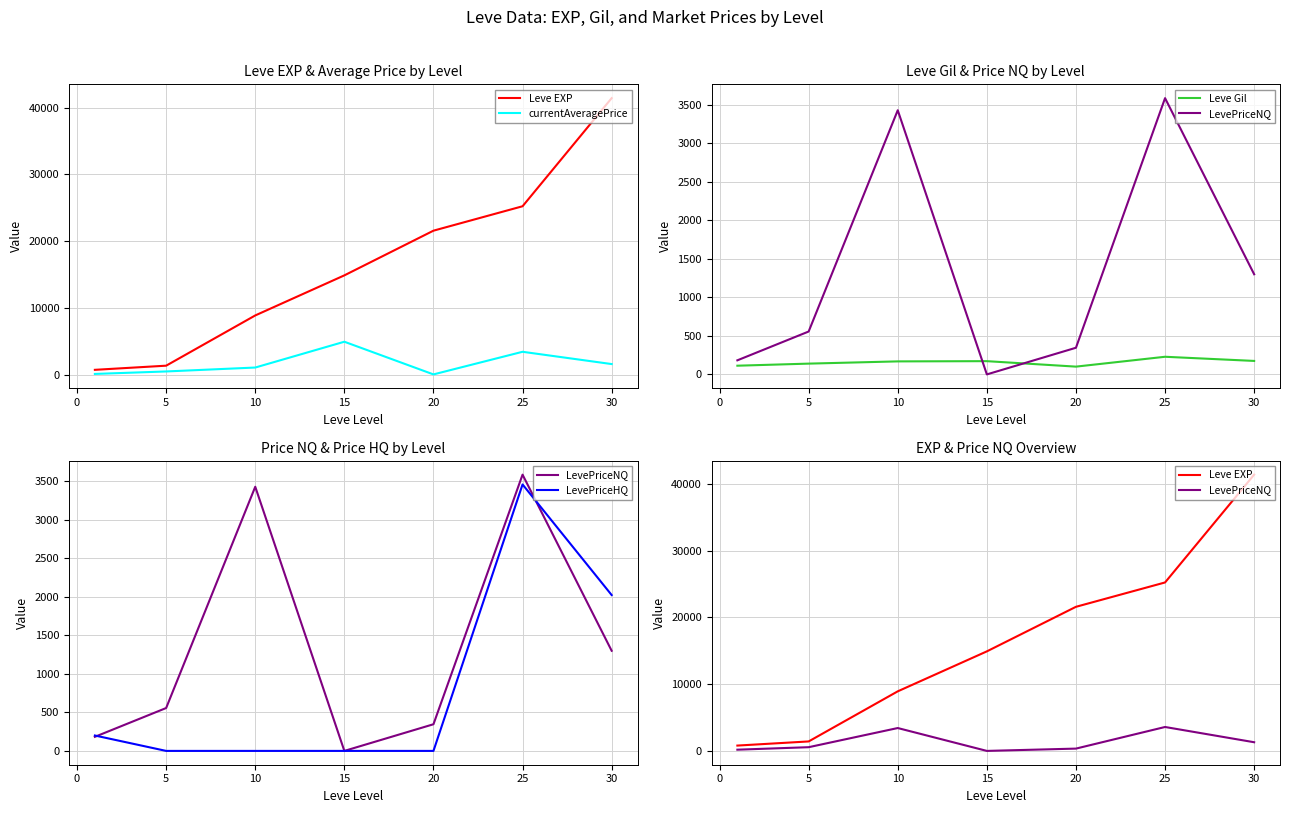

What is the highest value of the LevePriceHQ series?

3458.6